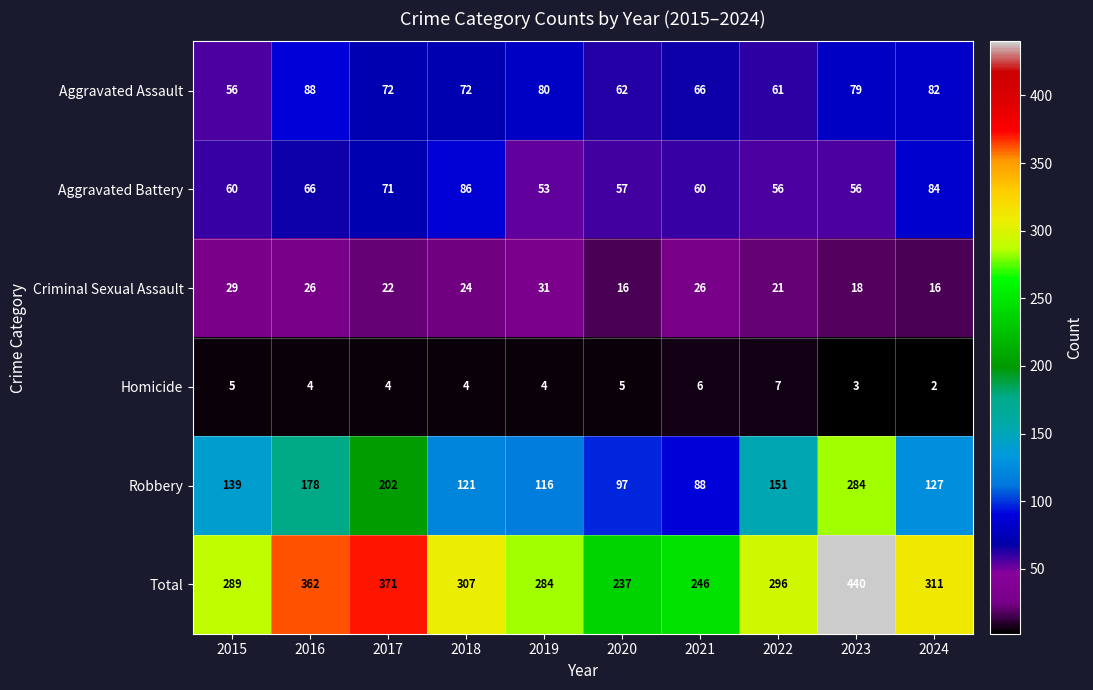

At which label does Criminal Sexual Assault first exceed 24?

2015